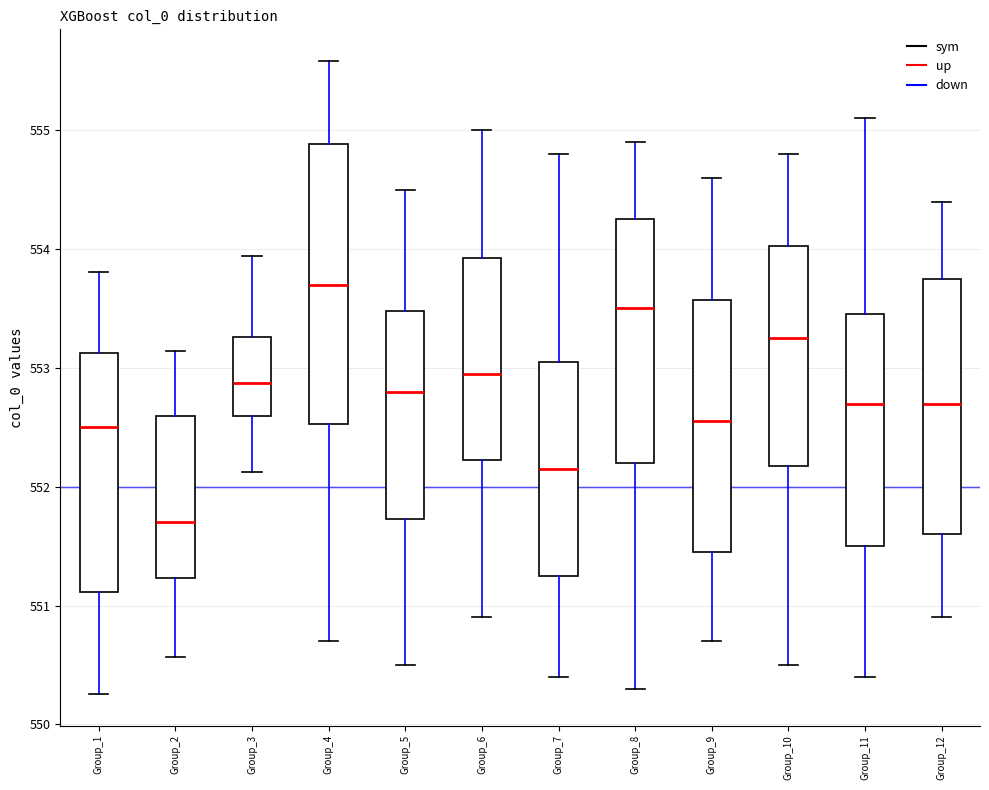

Which box has the highest median line?

Group_4